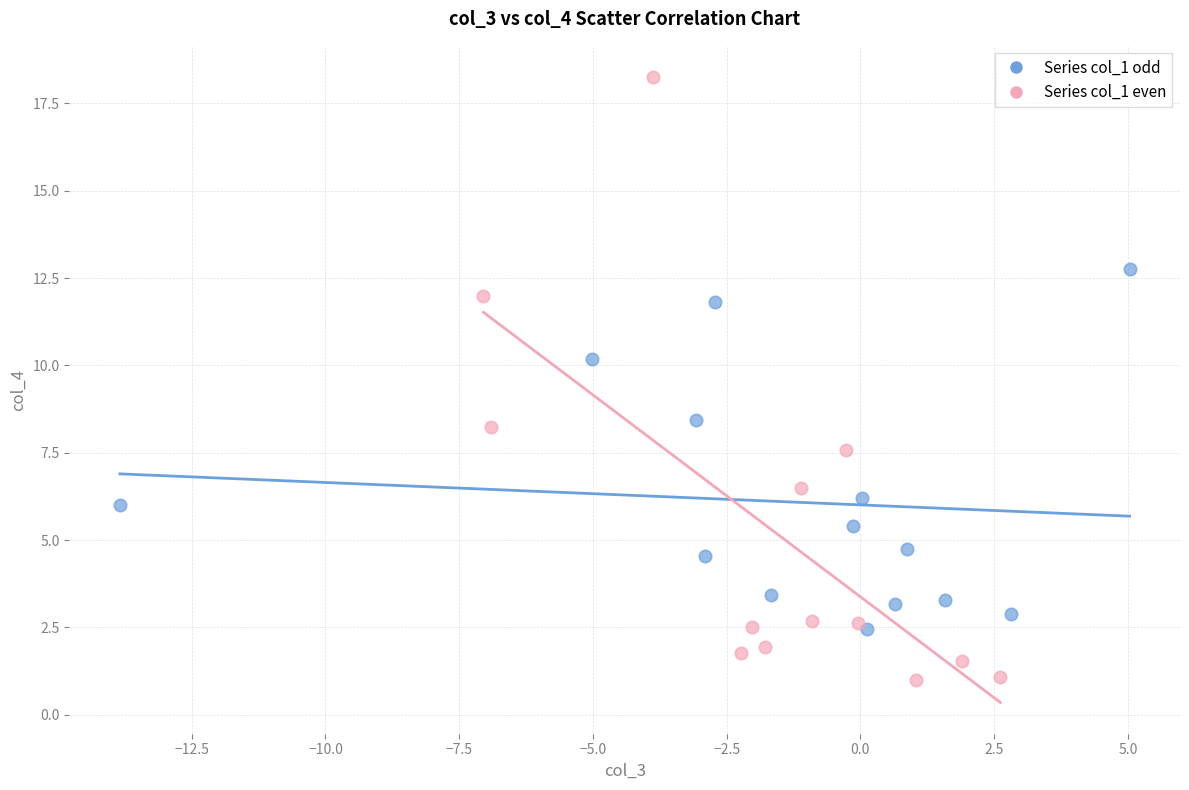

Which series reaches the minimum Y coordinate?

Series col_1 even